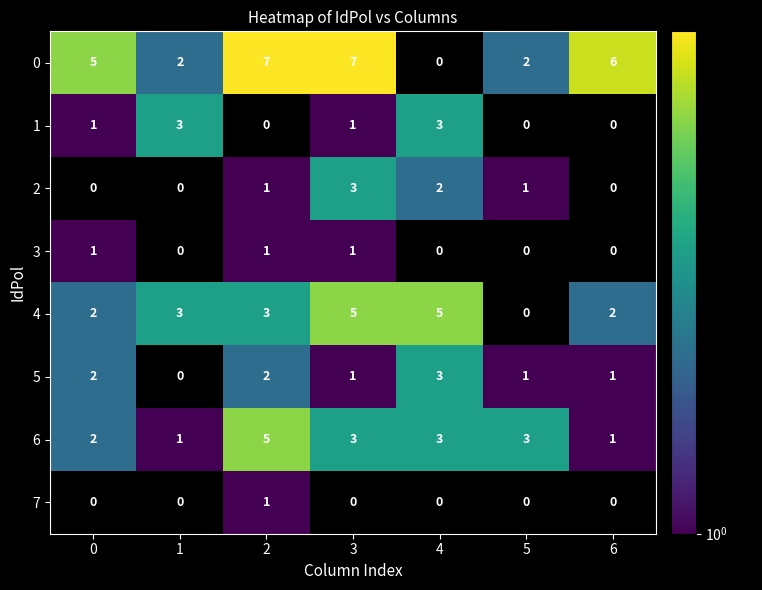

What is the total value across all series at 2?

20